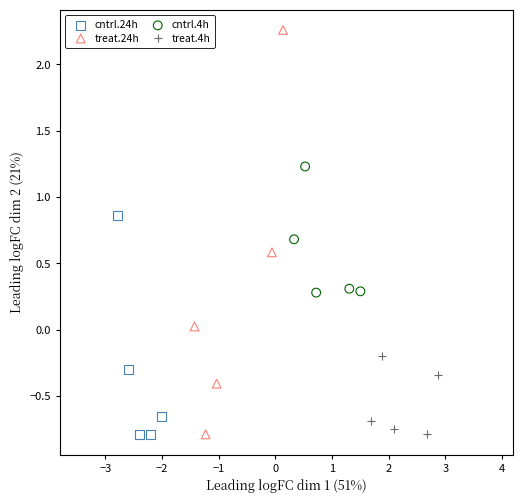

Which series has the largest Y range (max minus min)?

treat.24h